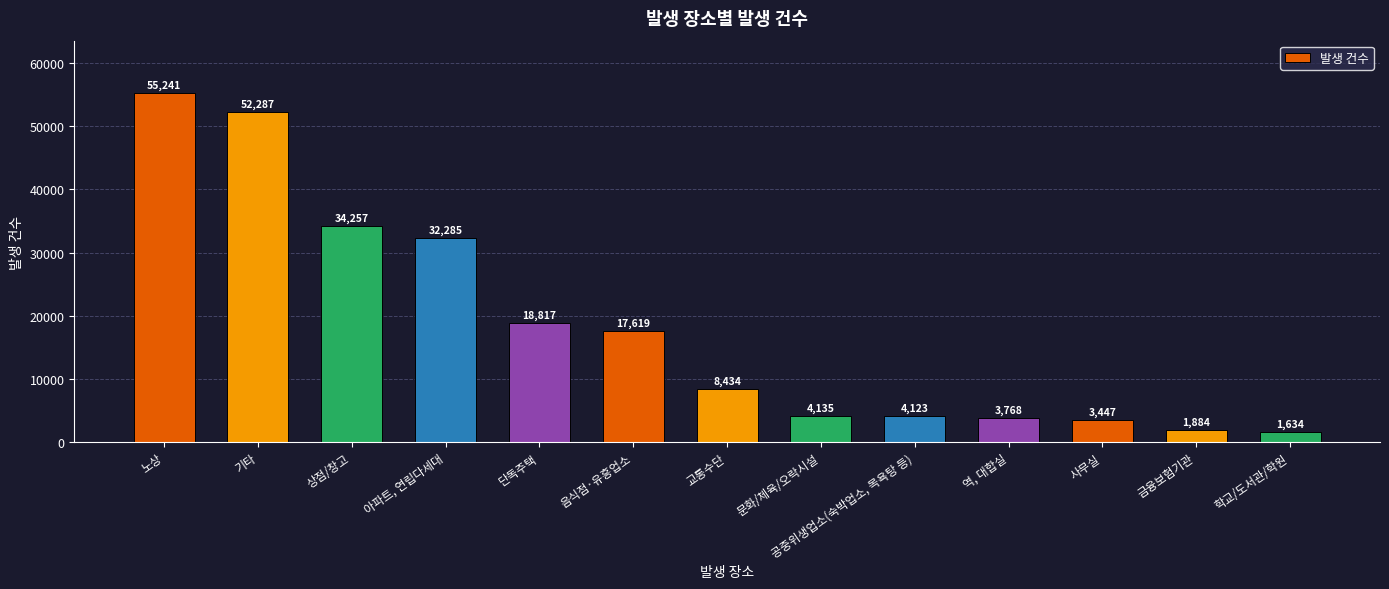

Which has a higher value, 금융보험기관 or 상점/창고?

상점/창고